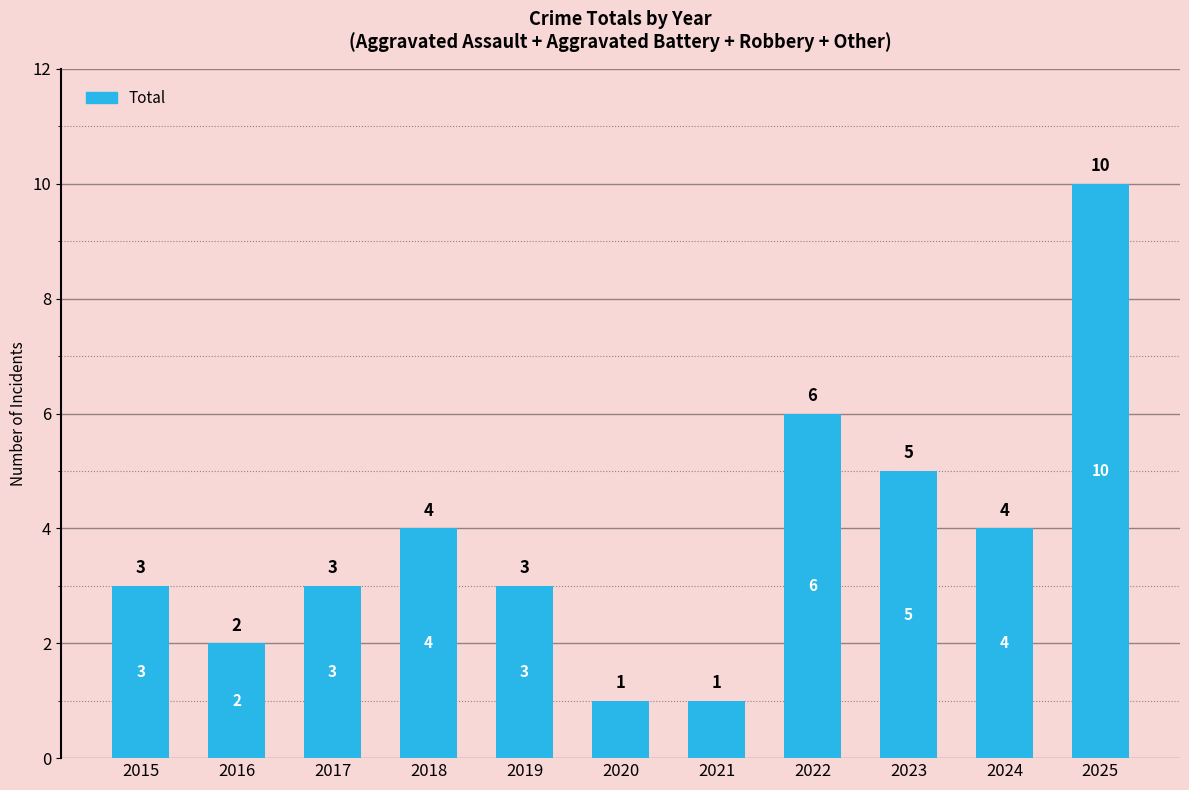

How many bars are there in total?

11